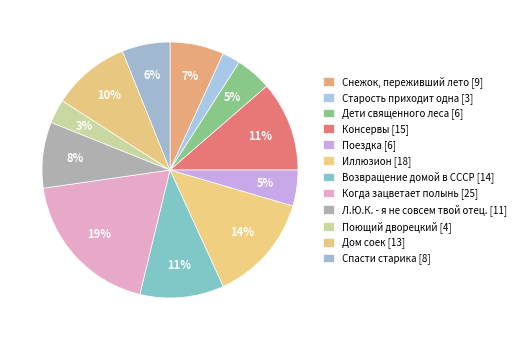

To the nearest percent, what is the combined percentage of Когда зацветает полынь and Дом соек?

29%